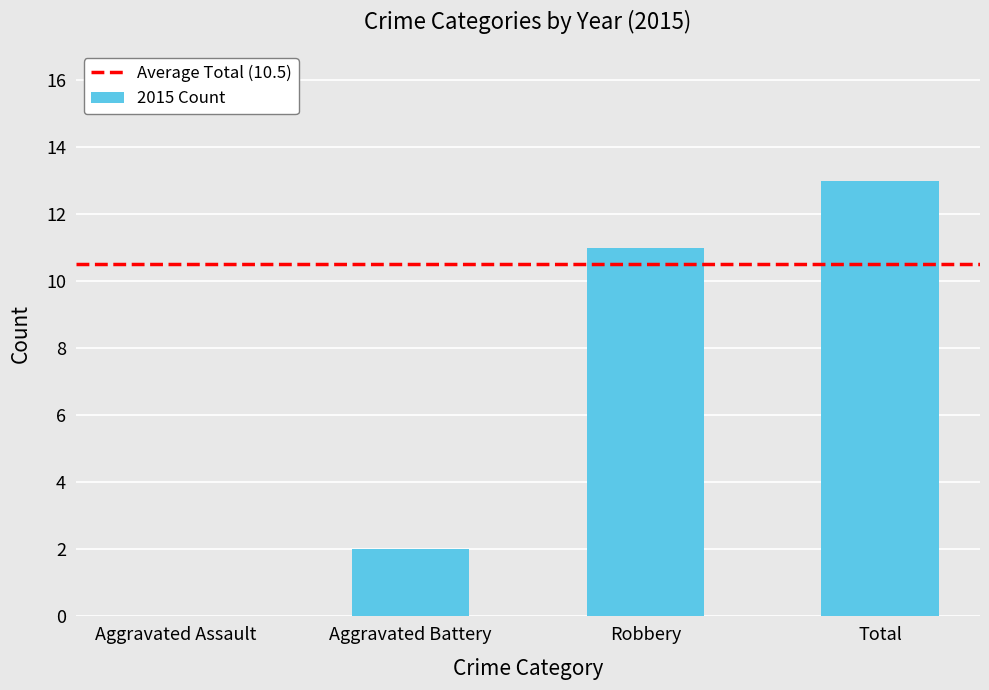

The value at Aggravated Battery is 2. True or false?

True